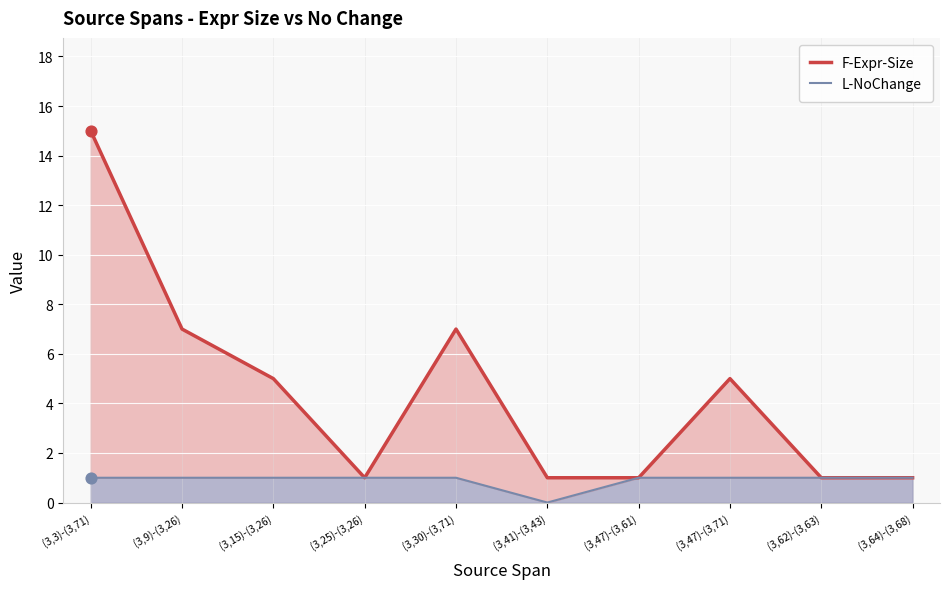

Which series reaches the minimum Y coordinate?

L-NoChange